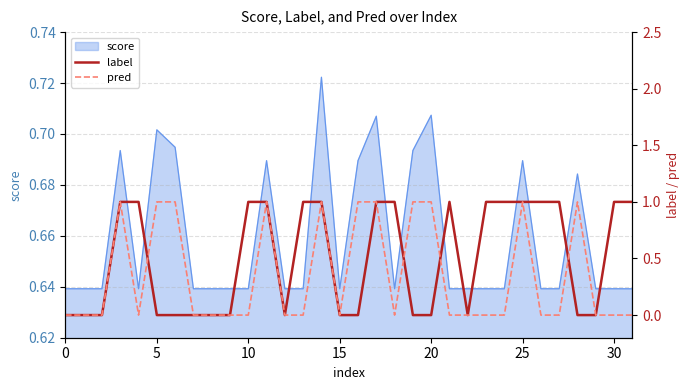

The value of score at 5 is 0.2. True or false?

False